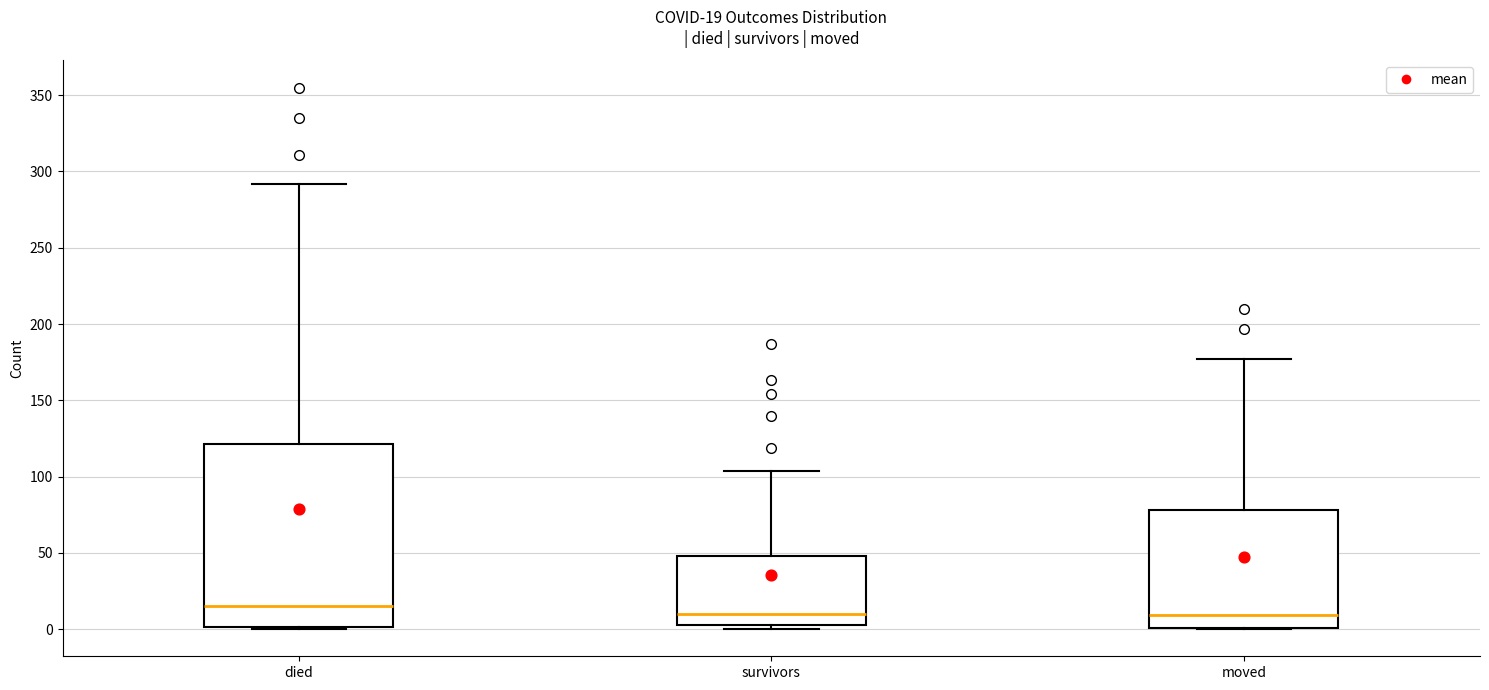

Comparing the boxes themselves (not the whiskers), which one is the tallest?

died